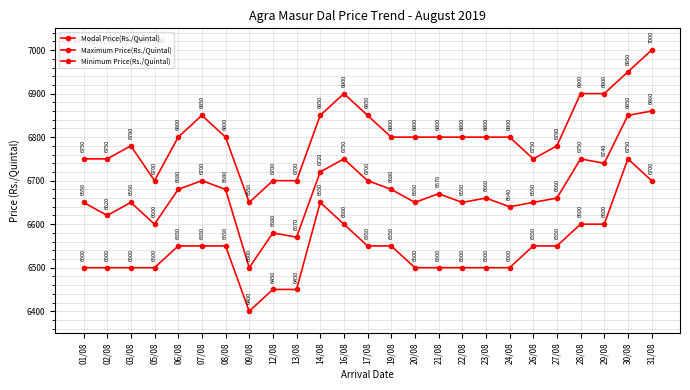

What is the spread (max minus min) of values at 16/08?

300